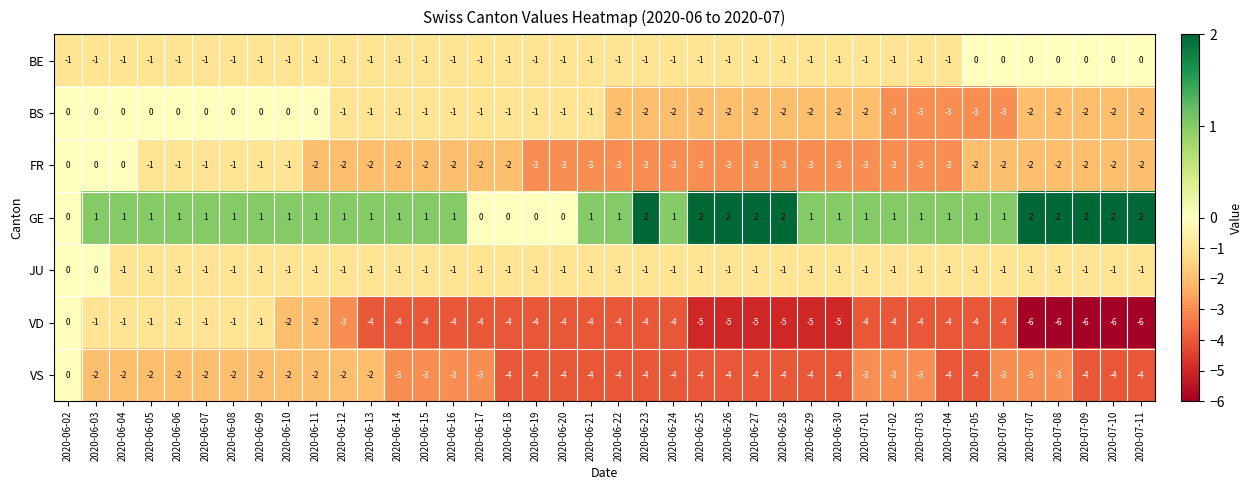

What is the difference between the maximum and minimum values in the VS series?

4